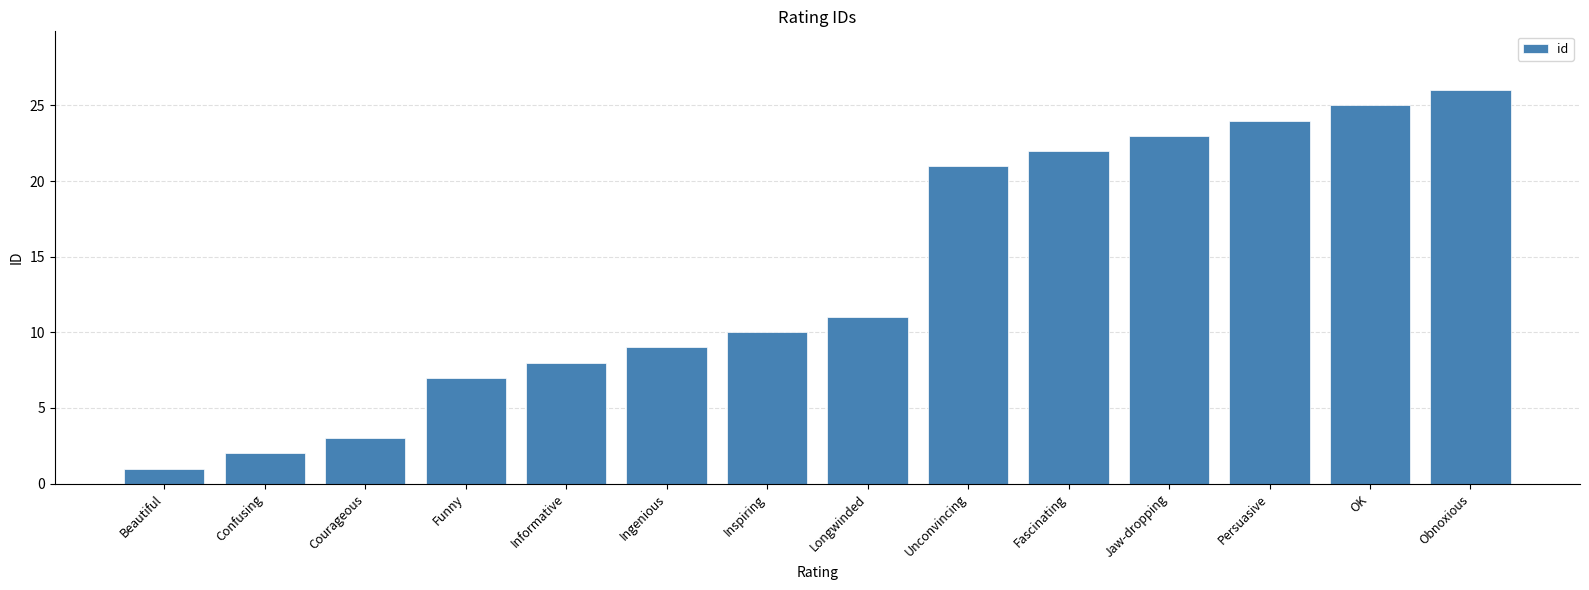

What is the difference between the maximum and minimum values?

25